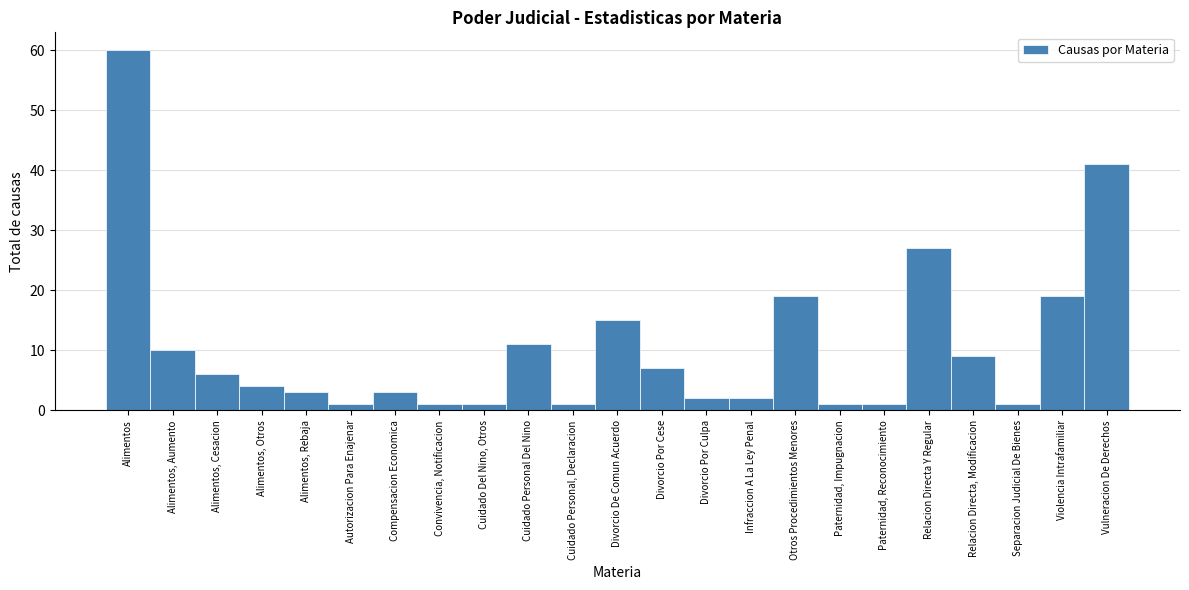

Reading left to right, transcribe all the data shown in this chart.

Alimentos=60	Alimentos, Aumento=10	Alimentos, Cesacion=6	Alimentos, Otros=4	Alimentos, Rebaja=3	Autorizacion Para Enajenar=1	Compensacion Economica=3	Convivencia, Notificacion=1	Cuidado Del Nino, Otros=1	Cuidado Personal Del Nino=11	Cuidado Personal, Declaracion=1	Divorcio De Comun Acuerdo=15	Divorcio Por Cese=7	Divorcio Por Culpa=2	Infraccion A La Ley Penal=2	Otros Procedimientos Menores=19	Paternidad, Impugnacion=1	Paternidad, Reconocimiento=1	Relacion Directa Y Regular=27	Relacion Directa, Modificacion=9	Separacion Judicial De Bienes=1	Violencia Intrafamiliar=19	Vulneracion De Derechos=41